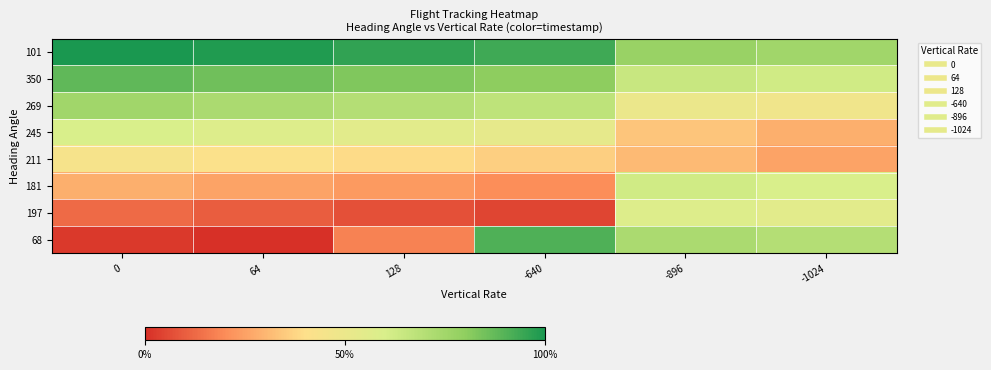

What is the spread (max minus min) of values at 0?

2286